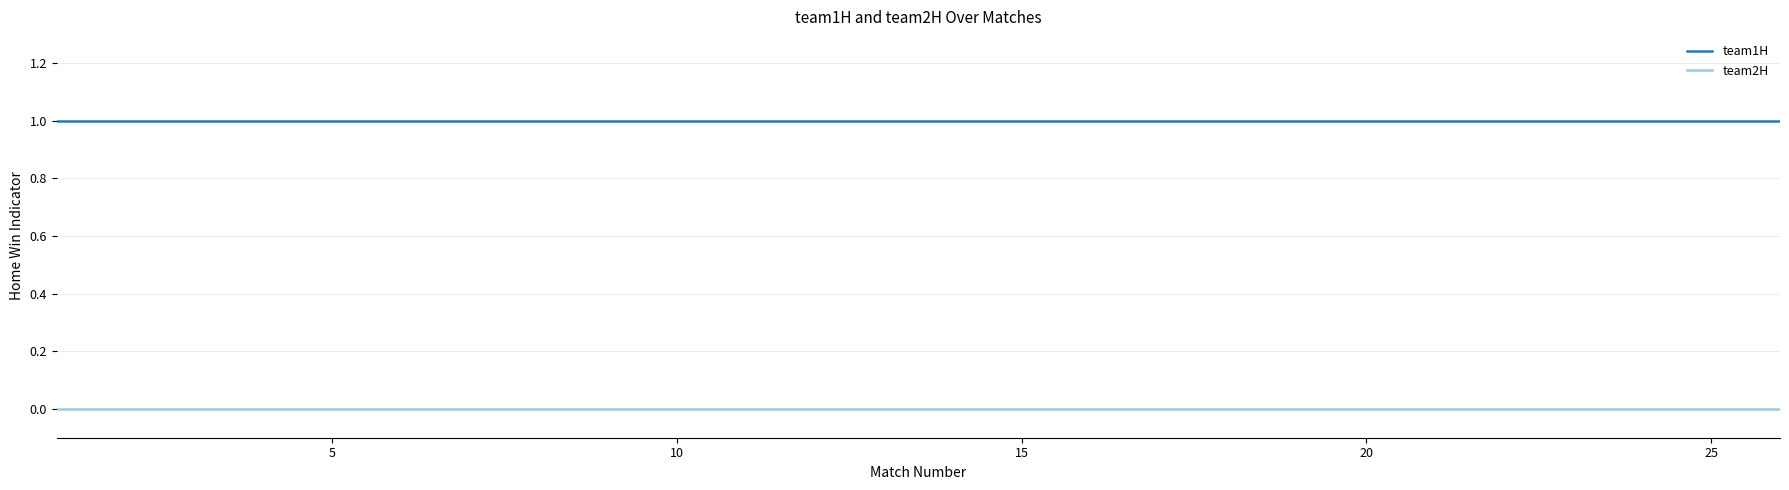

What are all the series names shown in the legend?

team1H, team2H